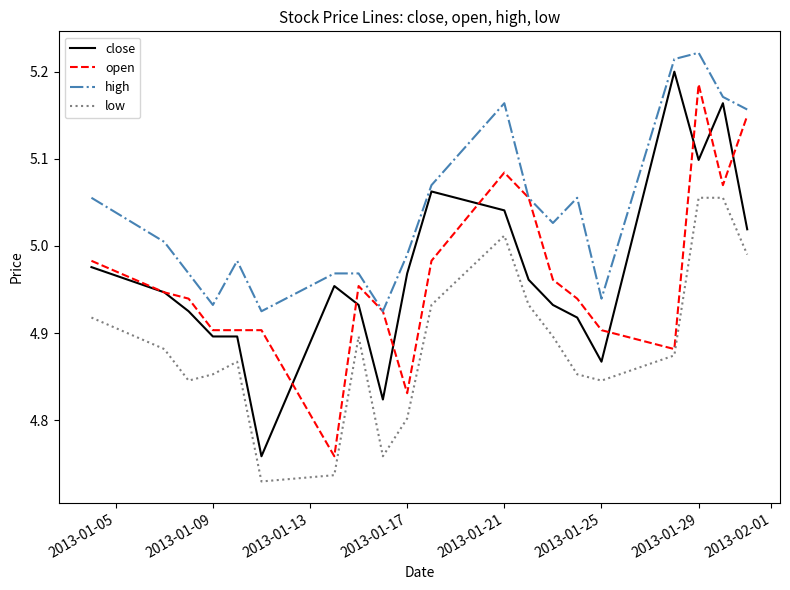

What is the difference between the maximum and minimum values in the high series?

0.3